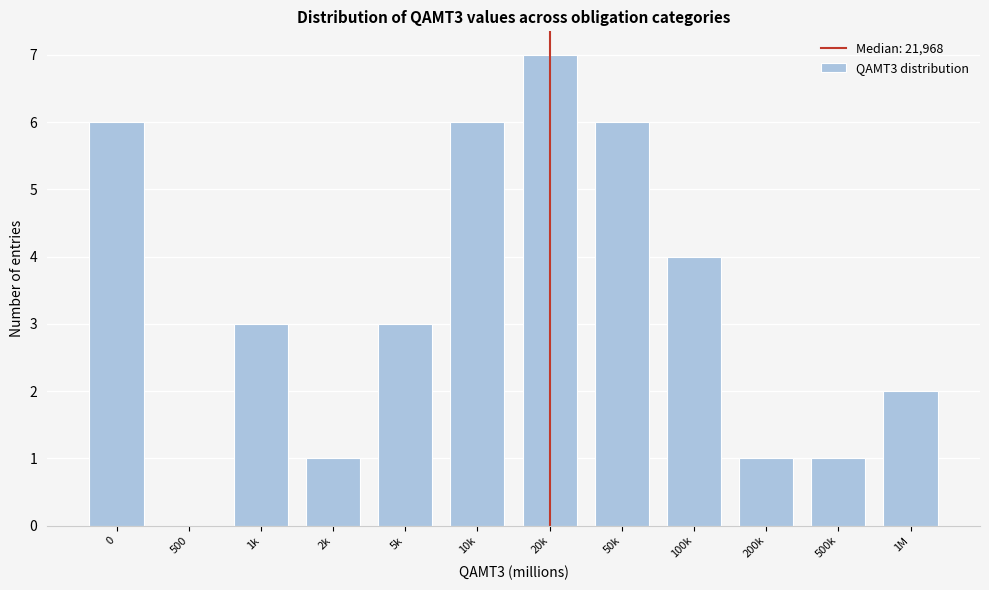

Reading left to right, transcribe all the data shown in this chart.

0=6	500=0	1k=3	2k=1	5k=3	10k=6	20k=7	50k=6	100k=4	200k=1	500k=1	1M=2